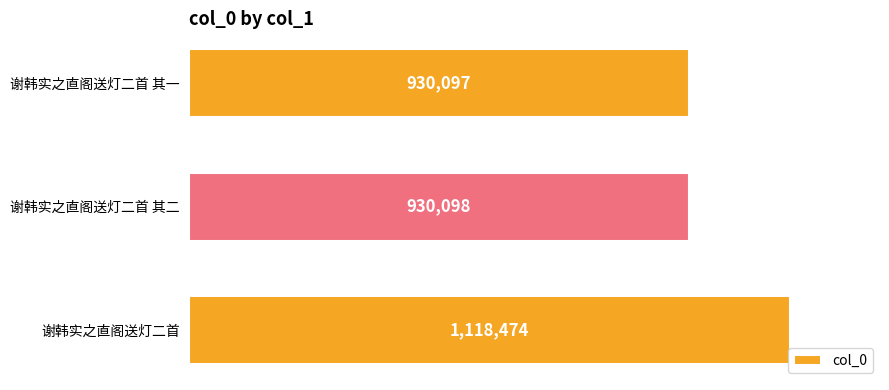

Rank the categories by value from highest to lowest.

谢韩实之直阁送灯二首, 谢韩实之直阁送灯二首 其二, 谢韩实之直阁送灯二首 其一